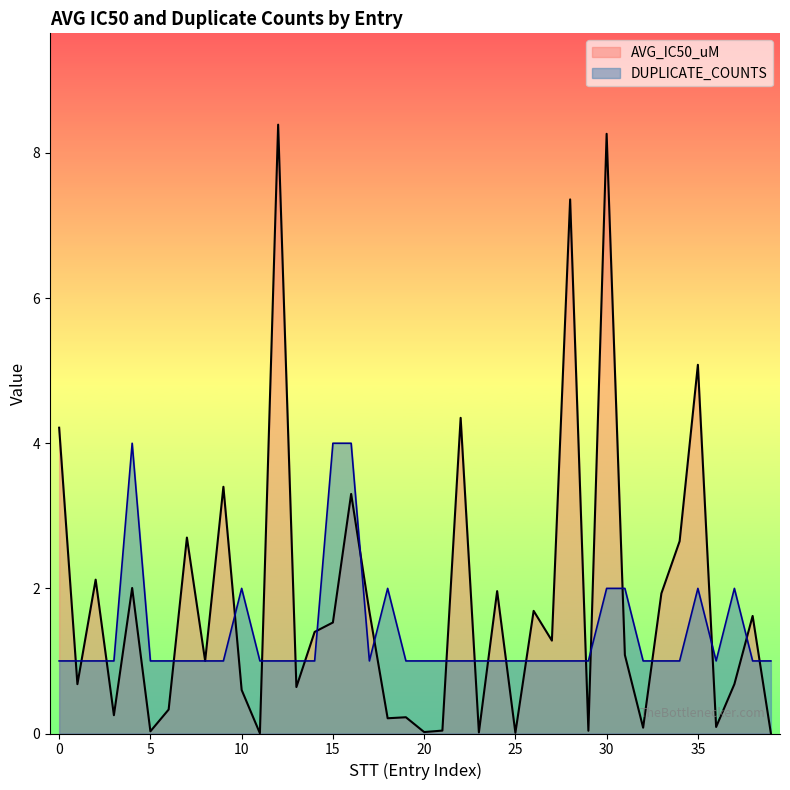

Which series has the largest total across all categories?

AVG_IC50_uM